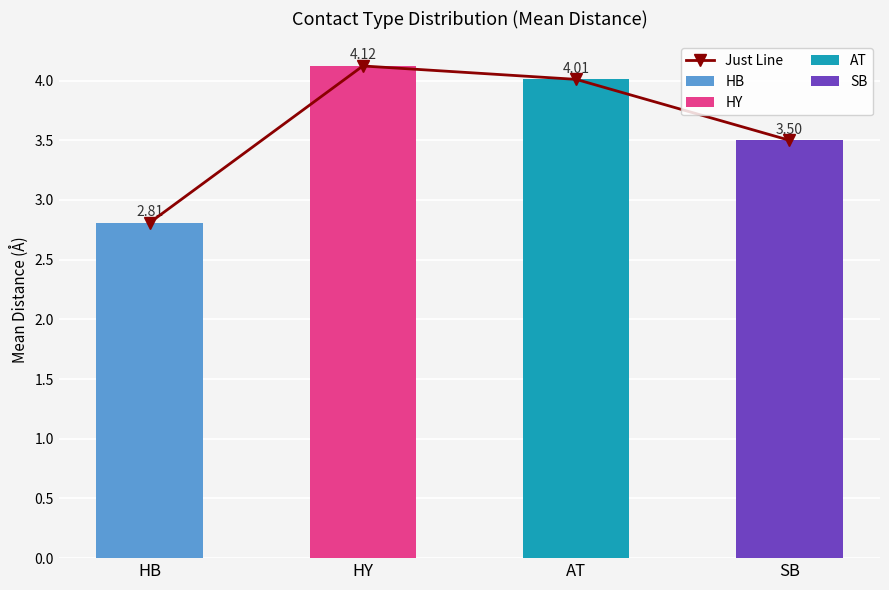

Approximately how many times larger is the value at HB compared to HY?

0.7